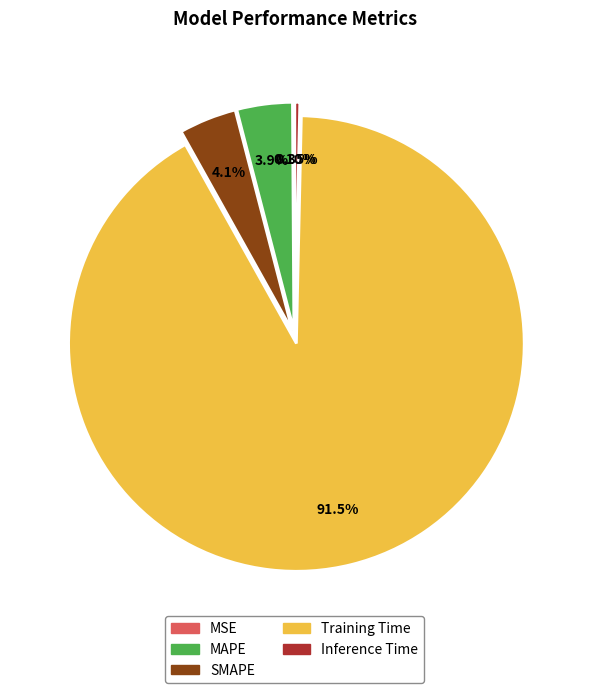

What is the largest slice in the pie chart?

Training Time